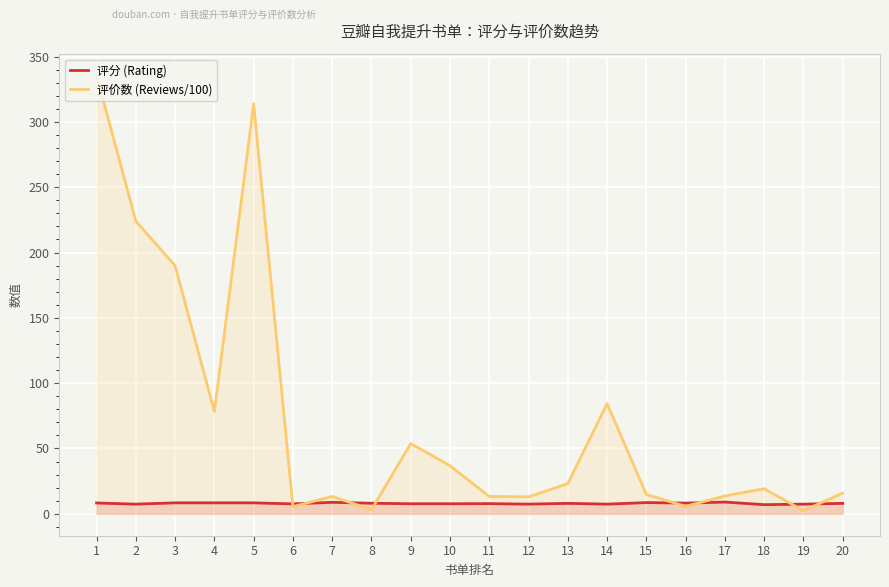

What is the difference between the second highest and minimum values in the 评分 (Rating) series?

1.8